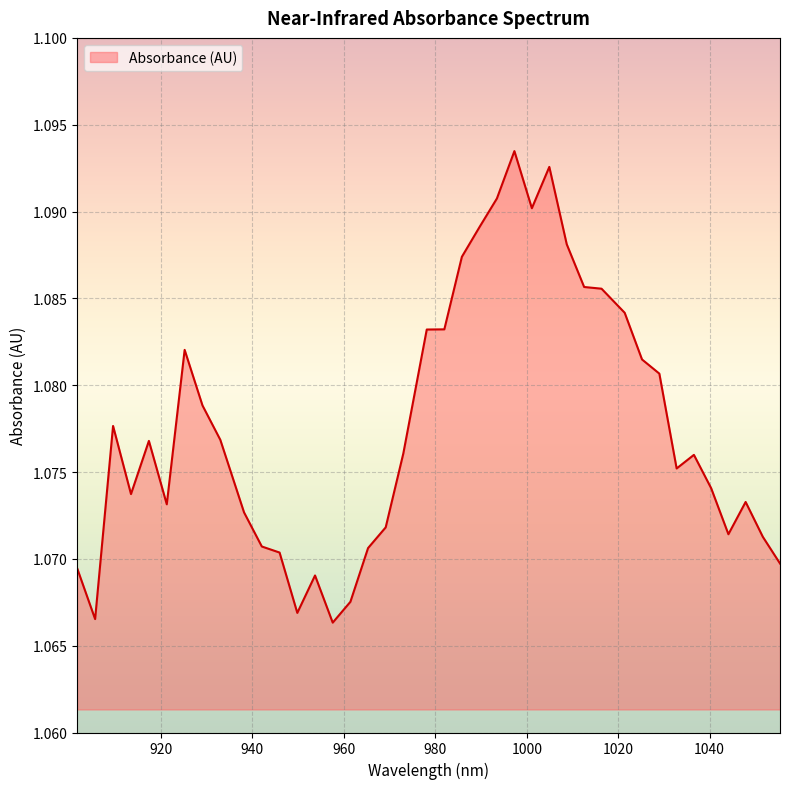

Reading left to right, transcribe all the data shown in this chart.

901.663021=1.1	905.592173=1.1	909.516909=1.1	913.437229=1.1	917.353134=1.1	921.264622=1.1	925.171696=1.1	929.074353=1.1	932.972595=1.1	938.163382=1.1	942.051321=1.1	945.934844=1.1	949.813951=1.1	953.688643=1.1	957.558919=1.1	961.424779=1.1	965.286223=1.1	969.143252=1.1	972.995866=1.1	978.125814=1.1	981.968124=1.1	985.806019=1.1	989.639497=1.1	993.46856=1.1	997.293207=1.1	1001.113439=1.1	1004.929255=1.1	1008.740655=1.1	1012.54764=1.1	1016.350208=1.1	1021.413431=1.1	1025.205697=1.1	1028.993547=1.1	1032.776981=1.1	1036.556=1.1	1040.330603=1.1	1044.10079=1.1	1047.866561=1.1	1051.627917=1.1	1055.384857=1.1